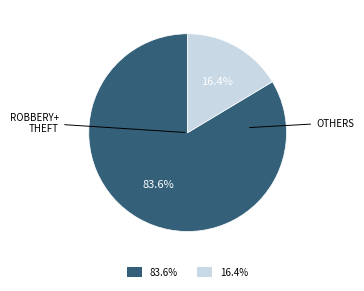

Is there any slice that represents more than half of the pie?

Yes